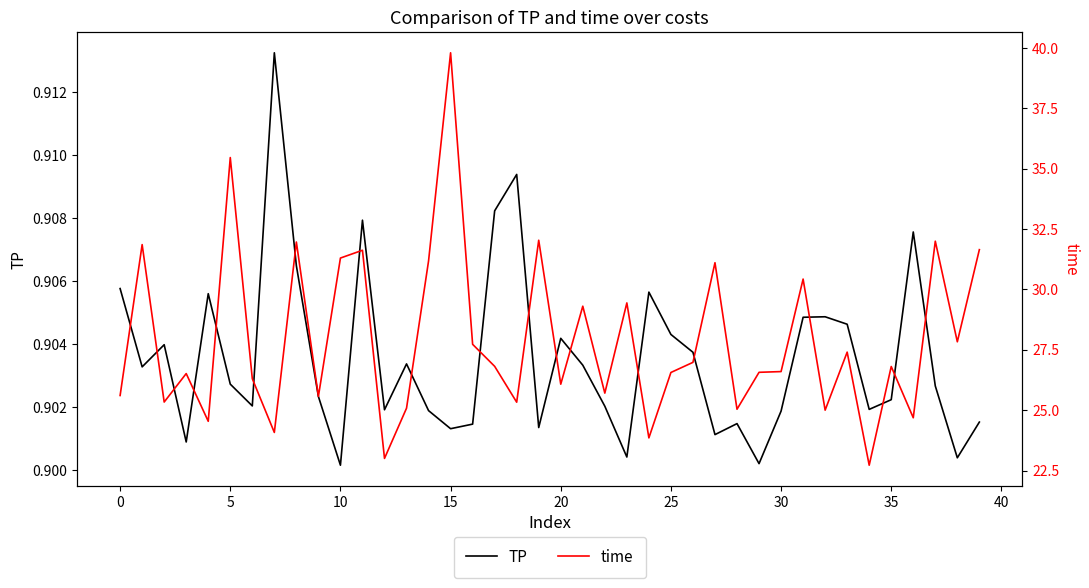

True or false: time and TP intersect in this chart.

False